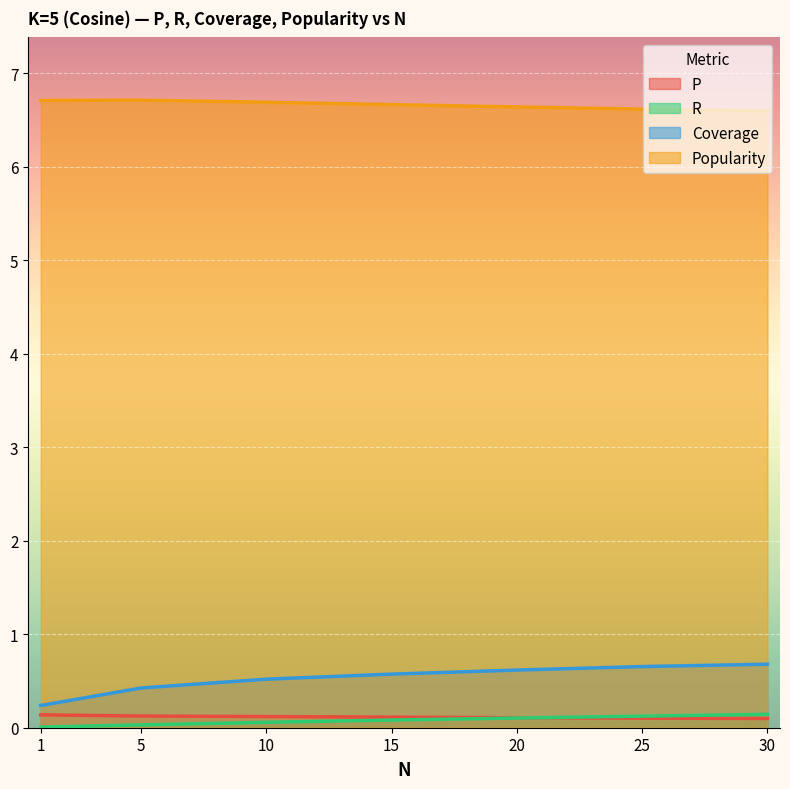

True or false: P has more than 2 points higher than both neighbors.

False